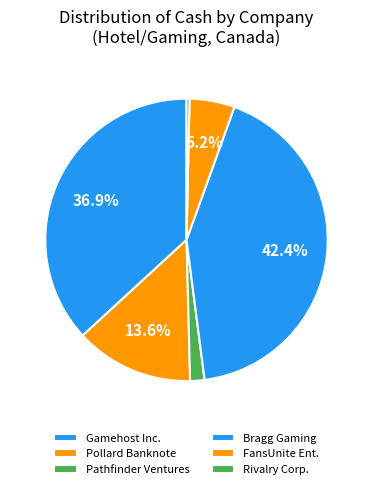

How many segments does this pie chart have?

6